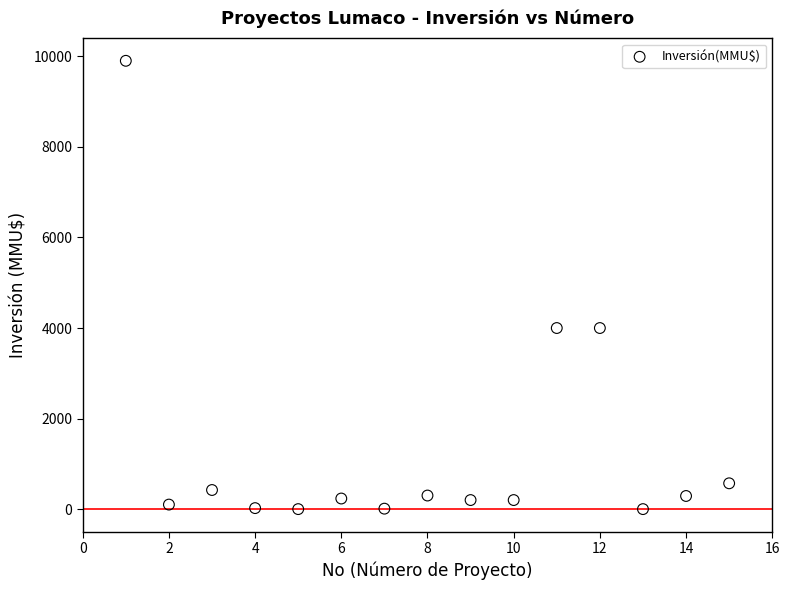

What is the range of X values (max minus min)?

14